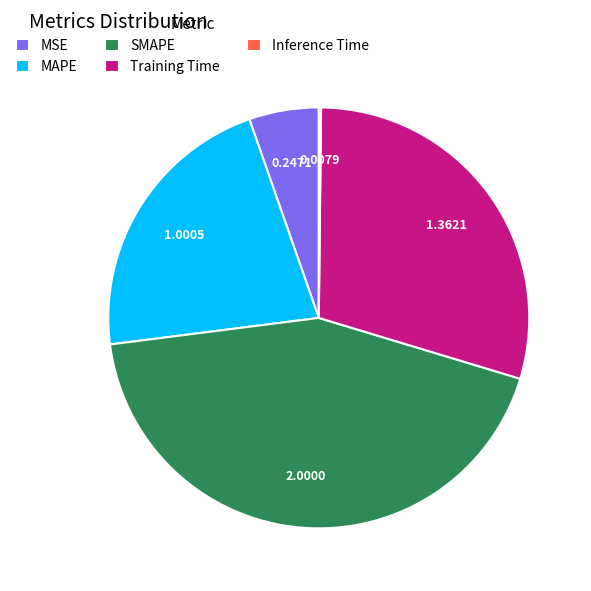

Which slice is the largest?

SMAPE